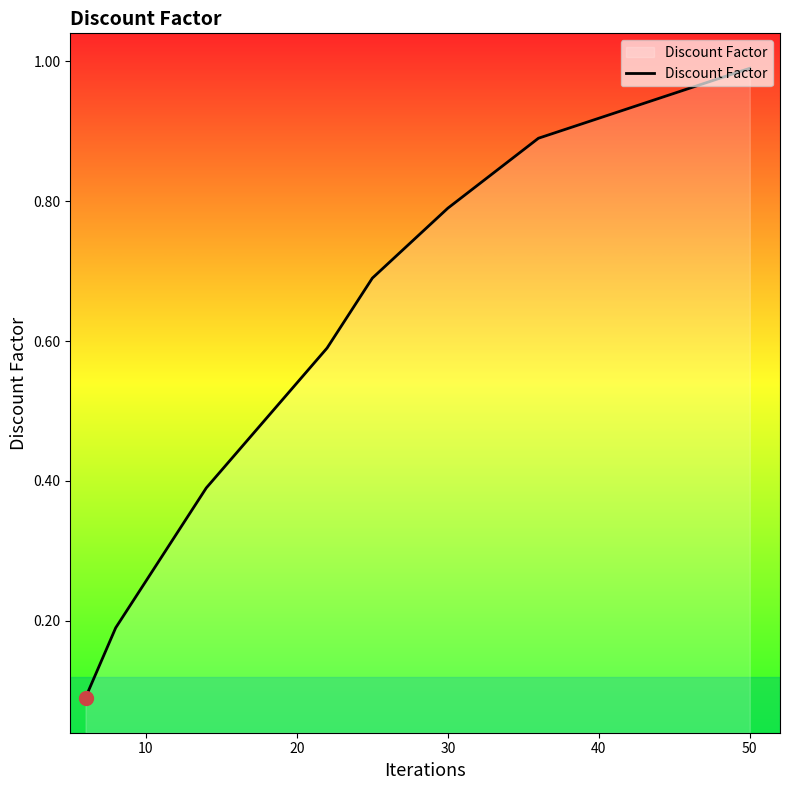

Which label corresponds to the largest value in the chart?

50